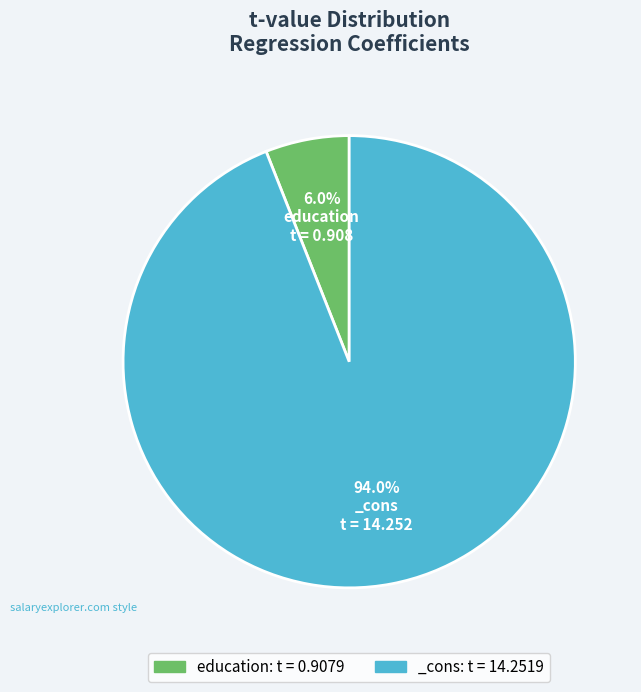

Combined, do education and _cons account for over 50%?

Yes